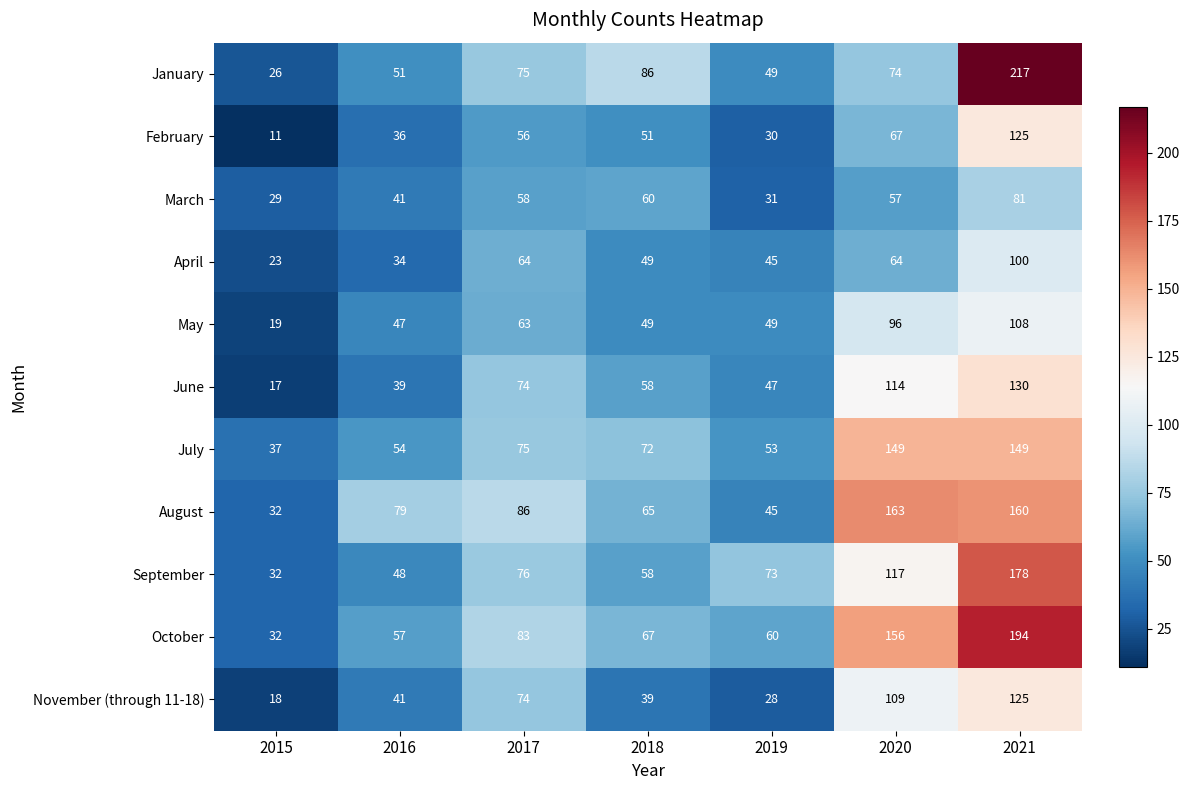

Which series has the widest spread of values?

January